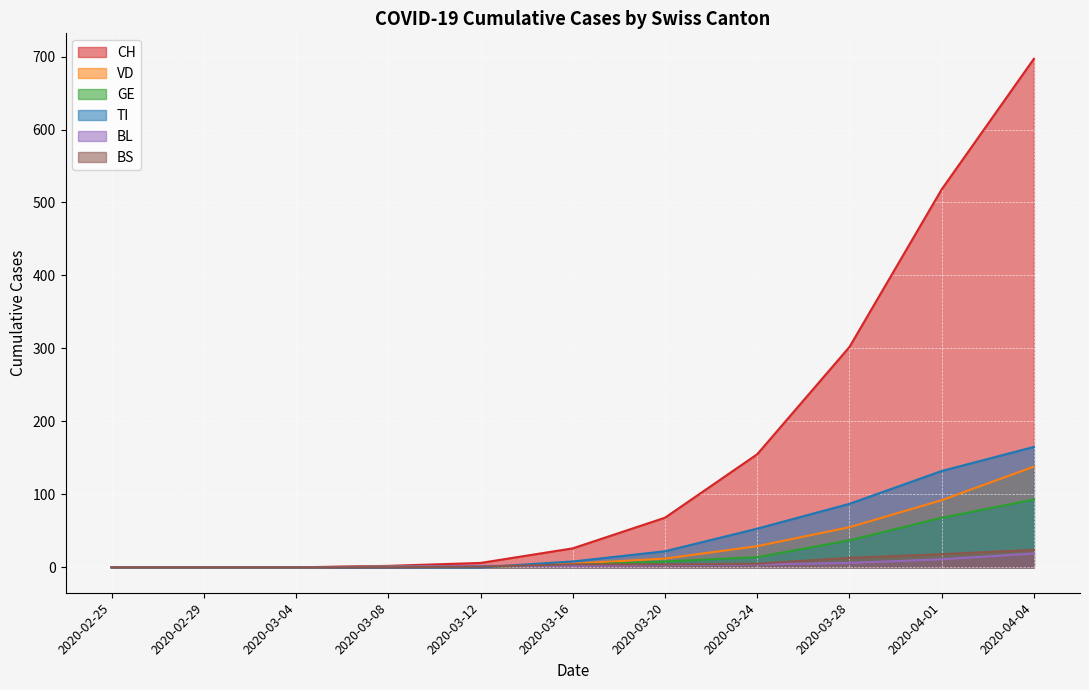

Count the number of categories in the chart.

11